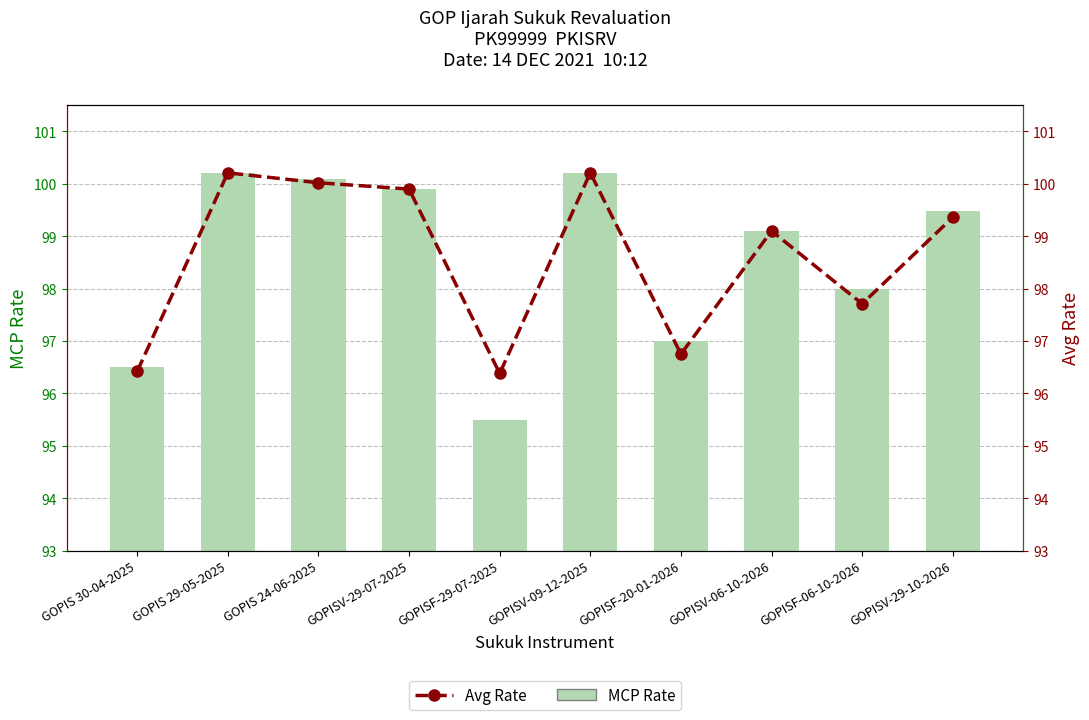

At which label is MCP Rate closest to 97?

GOPISF-20-01-2026